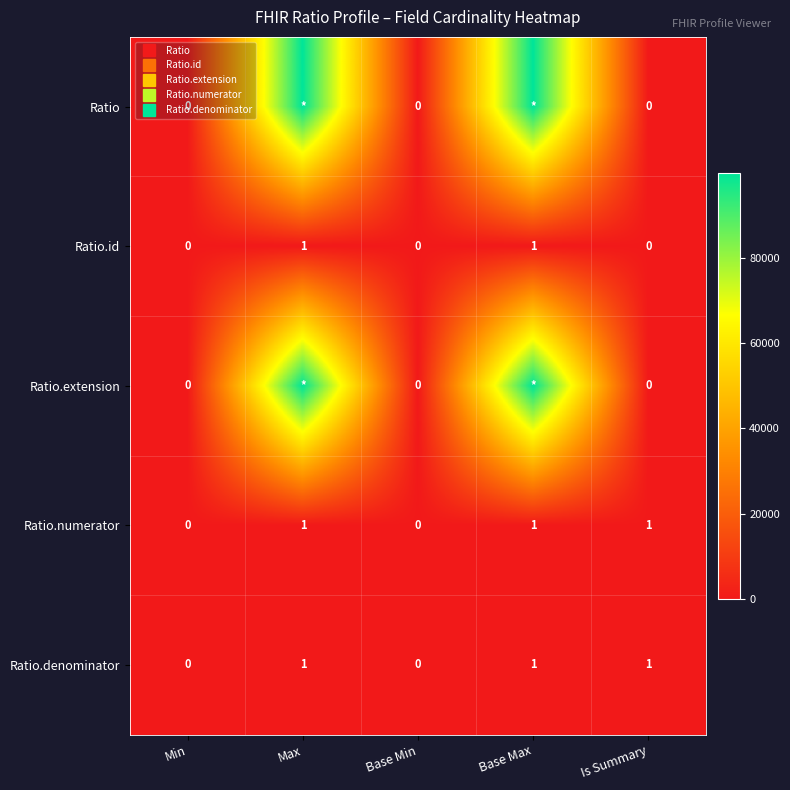

What is the difference between the maximum and second lowest values in the Ratio series?

99999